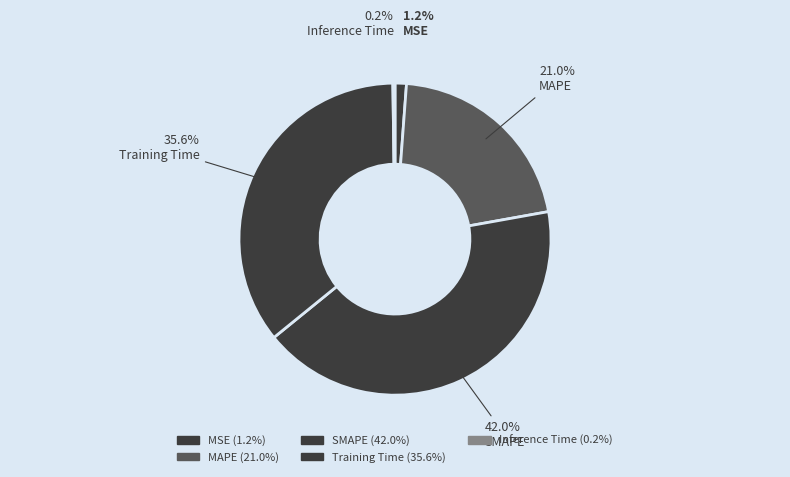

Rank the categories by value from highest to lowest.

SMAPE, Training Time, MAPE, MSE, Inference Time